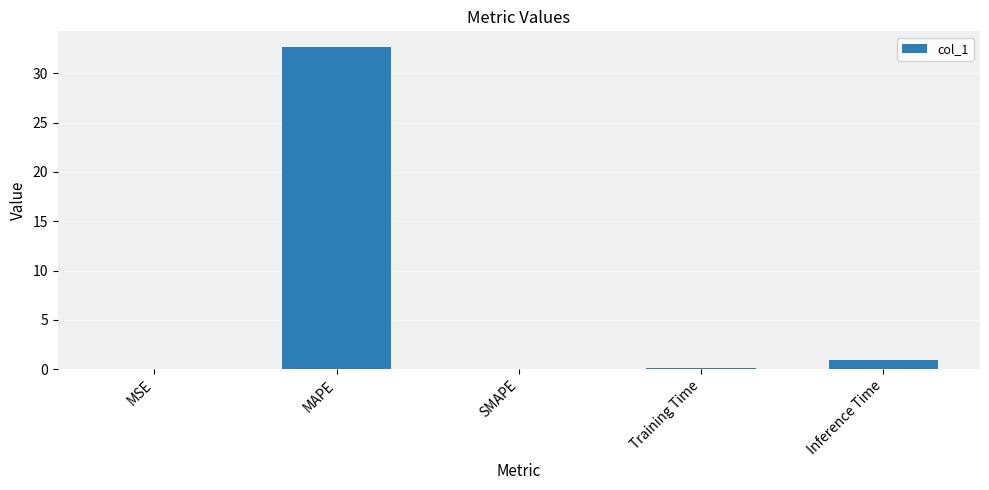

Which category has the highest value across all series?

MAPE